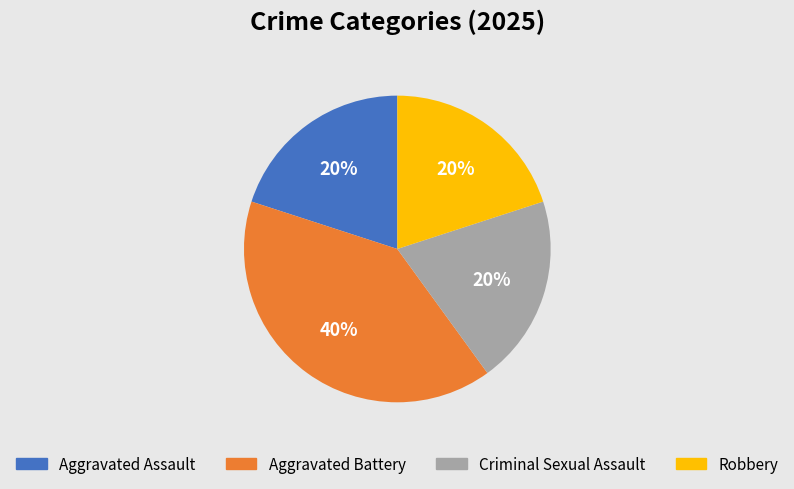

Is the sum of Criminal Sexual Assault and Robbery greater than half?

No